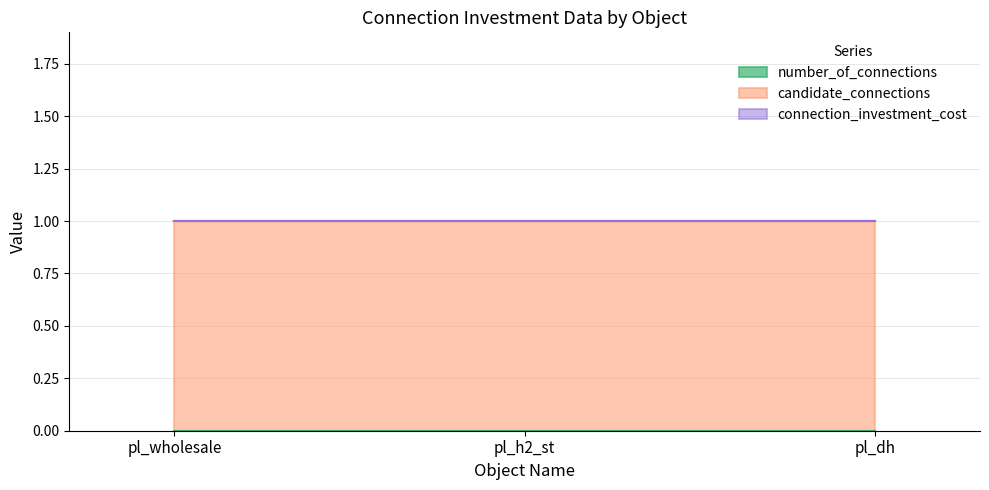

Reading left to right, list all the values displayed in this chart.

number_of_connections: pl_wholesale=0	pl_h2_st=0	pl_dh=0
candidate_connections: pl_wholesale=1	pl_h2_st=1	pl_dh=1
connection_investment_cost: pl_wholesale=0	pl_h2_st=0	pl_dh=0